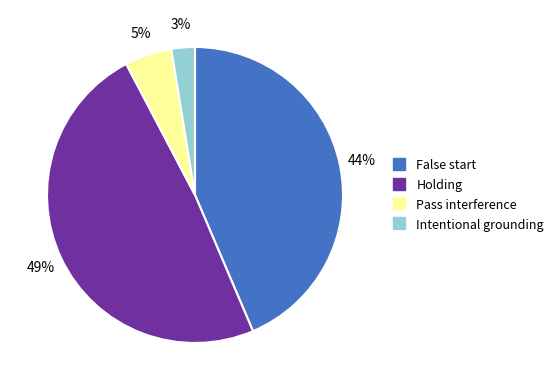

Which has a higher value, Pass interference or False start?

False start